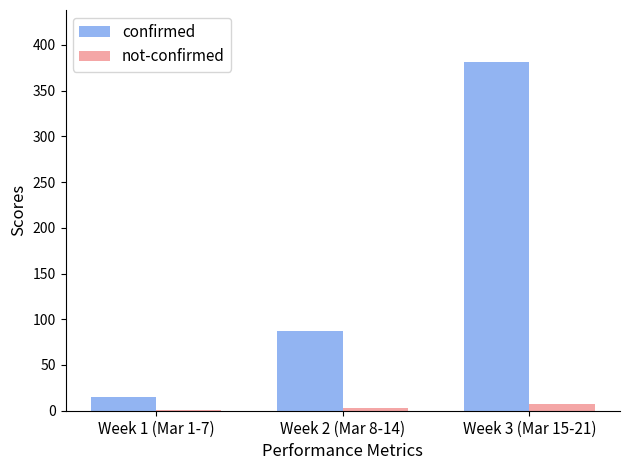

The value of confirmed at Week 1 (Mar 1-7) is 15. True or false?

True